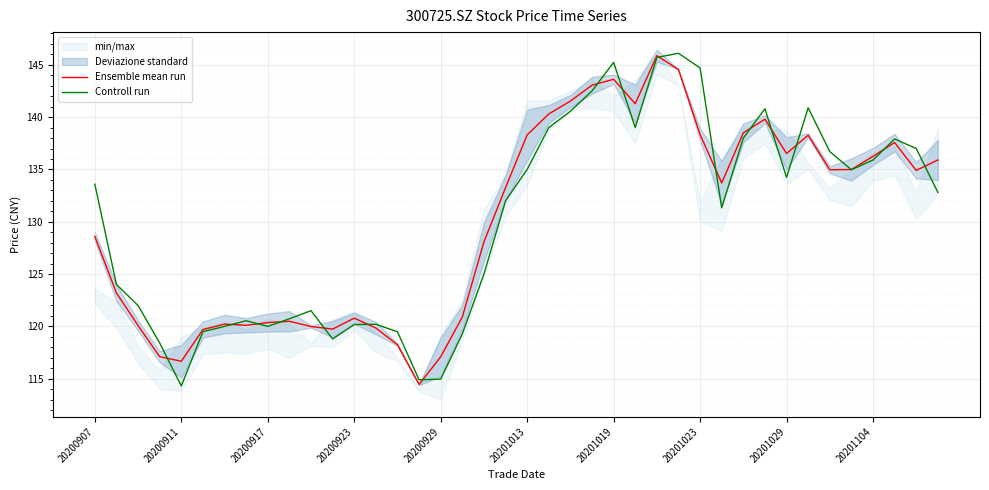

List the series in order of their overall mean, lowest first.

Ensemble mean run, Controll run